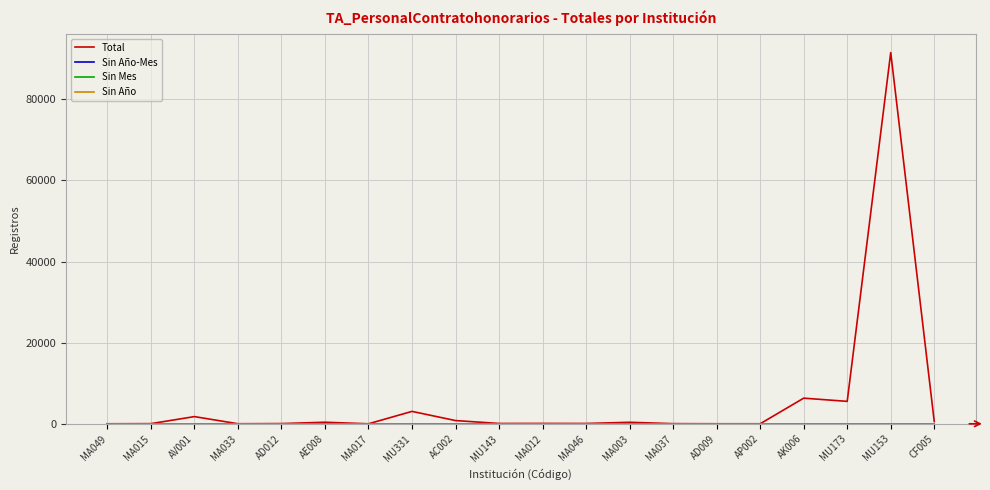

Is this an area chart (filled region under the line)?

No